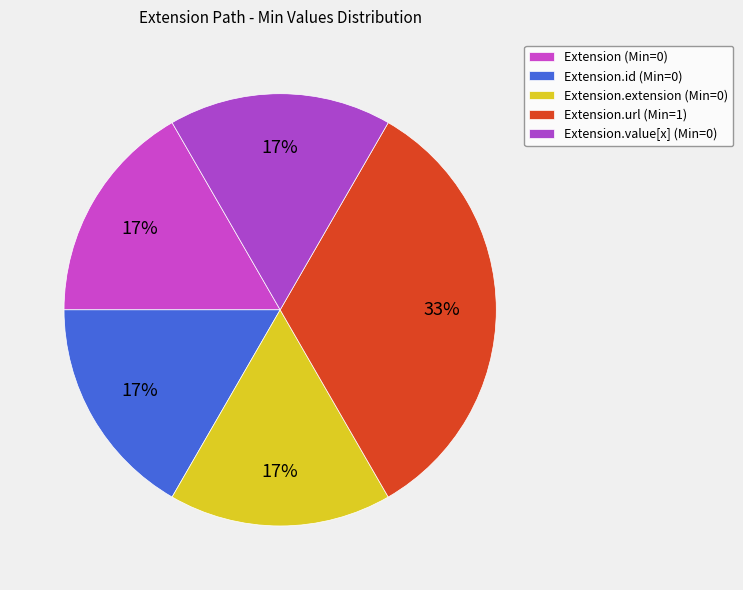

Rank the categories by value from lowest to highest.

Extension, Extension.id, Extension.extension, Extension.value[x], Extension.url